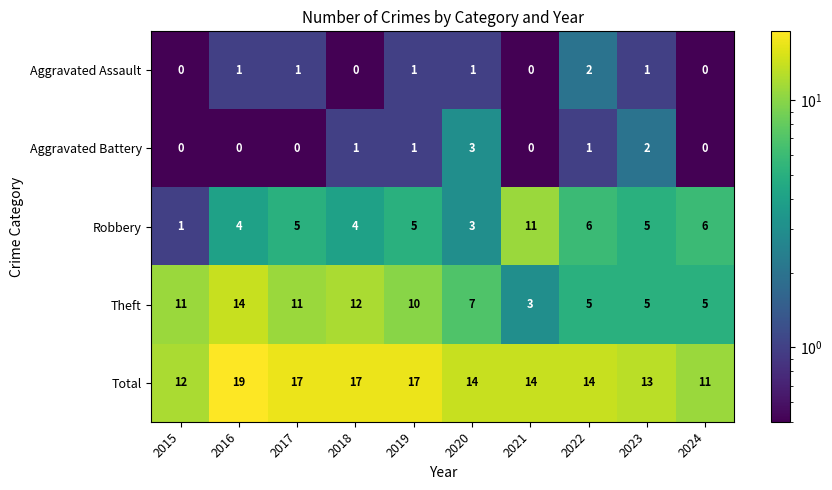

What is the greatest value displayed?

19